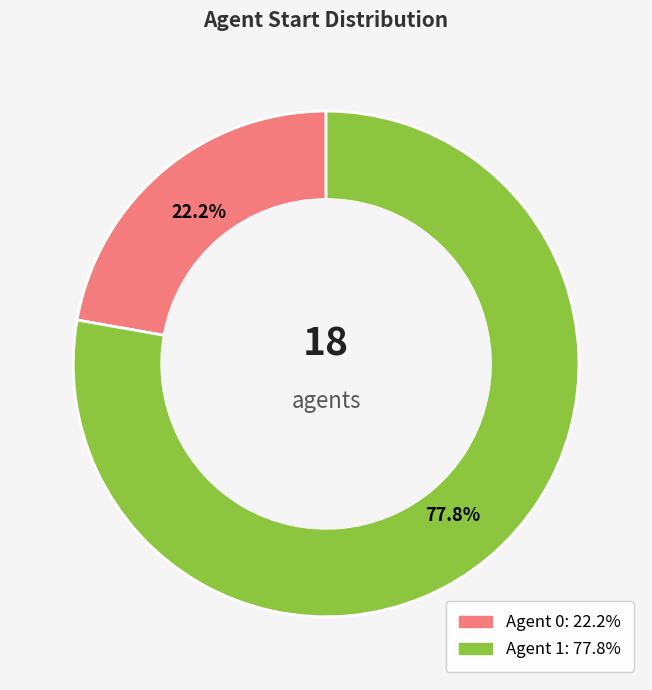

How many slices are in this pie chart?

2